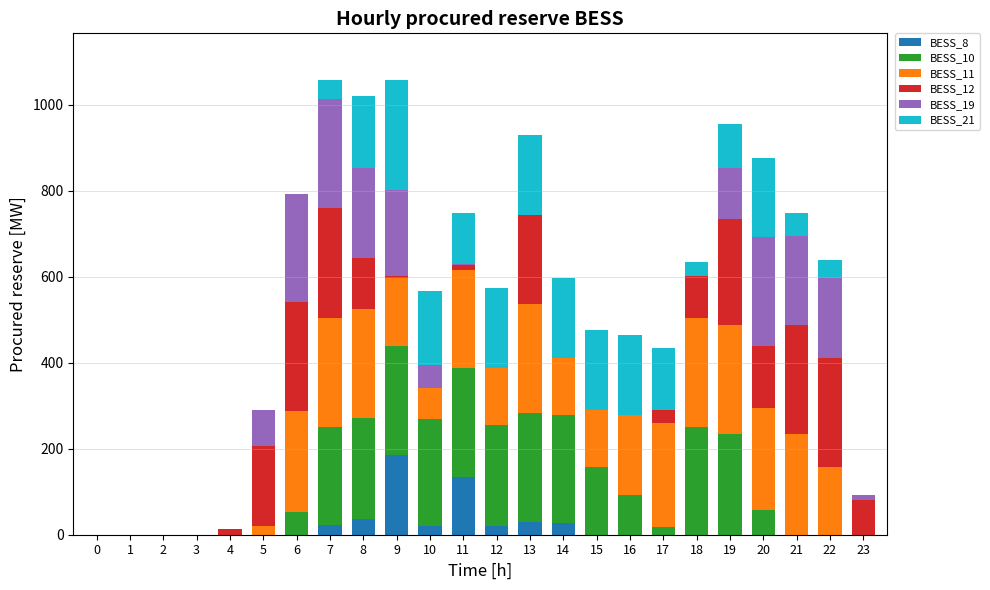

Rank the series by their maximum value, from lowest to highest.

BESS_8, BESS_10, BESS_11, BESS_12, BESS_19, BESS_21